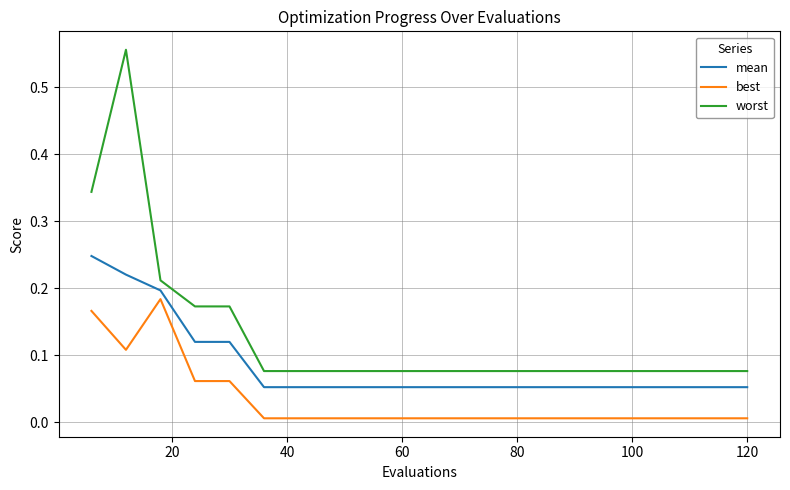

Rank the series by their average value, from lowest to highest.

best, mean, worst